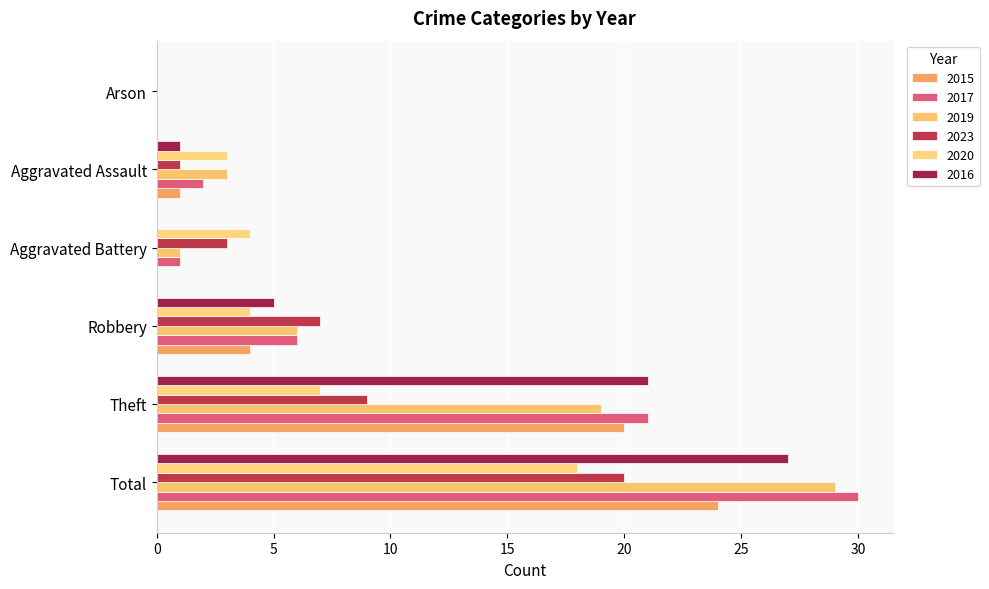

How many positive values does the 2023 series have?

5